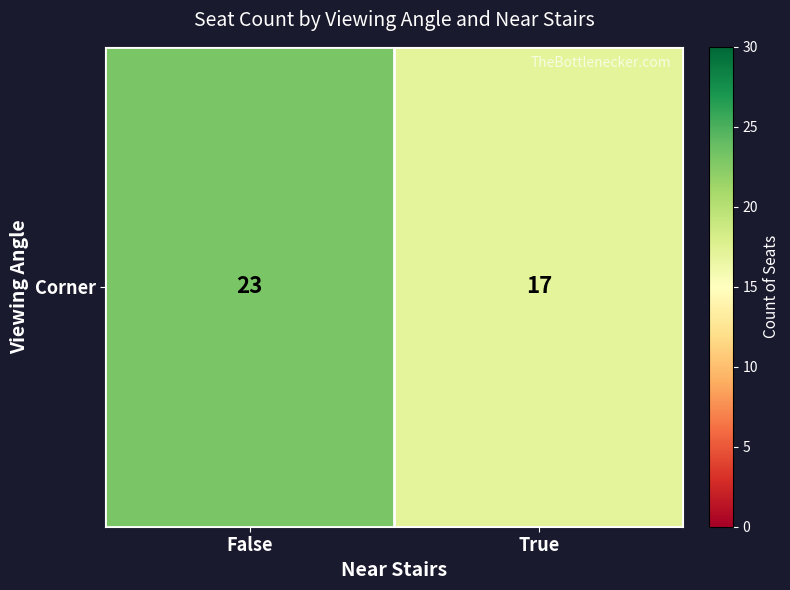

What is the sum of all values?

40